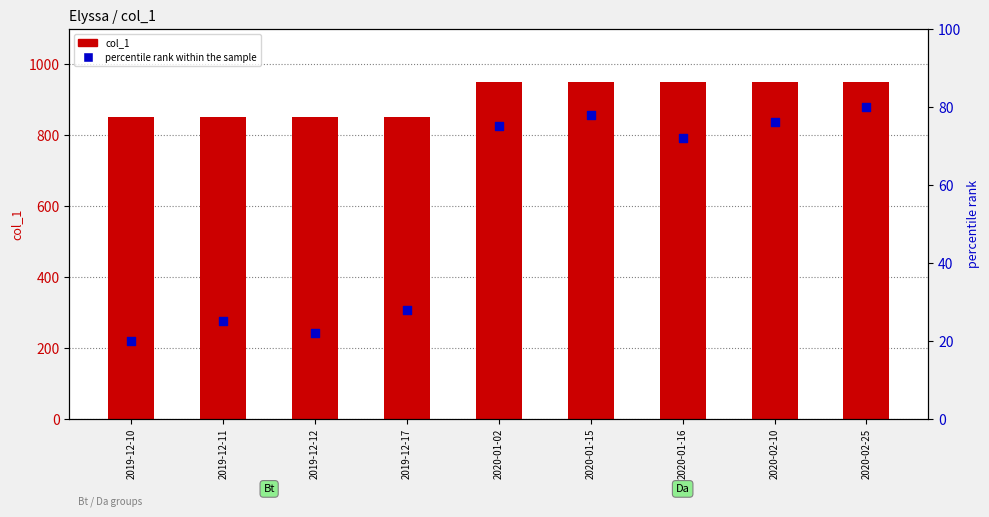

Which series has the largest total across all categories?

col_1